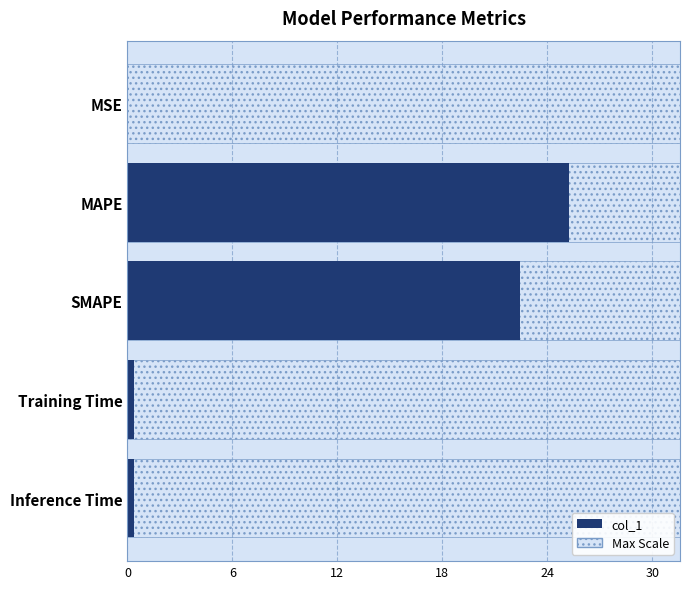

How many data points does each series have?

5